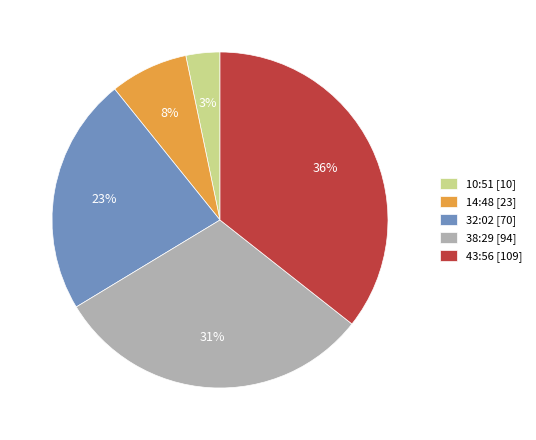

Rank the categories by value from lowest to highest.

10:51, 14:48, 32:02, 38:29, 43:56